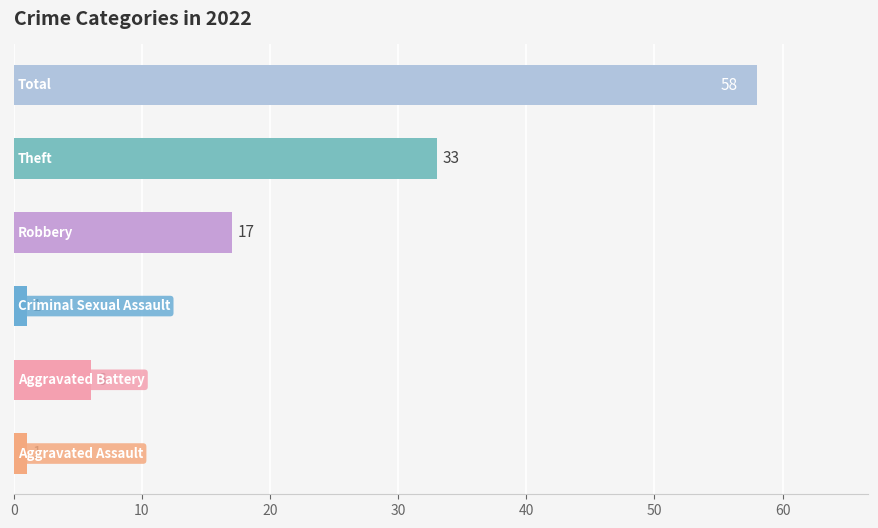

What is the maximum value shown in the chart?

58